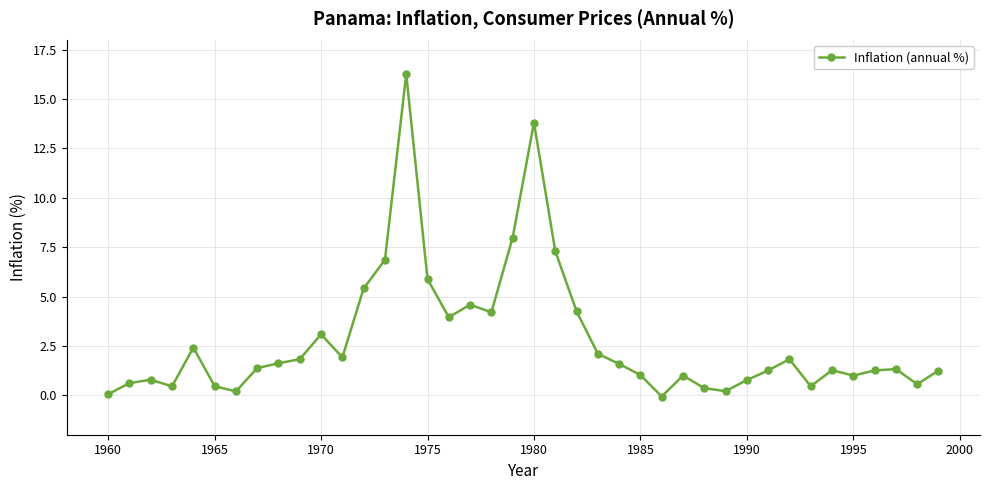

How many lines are shown in the chart?

1